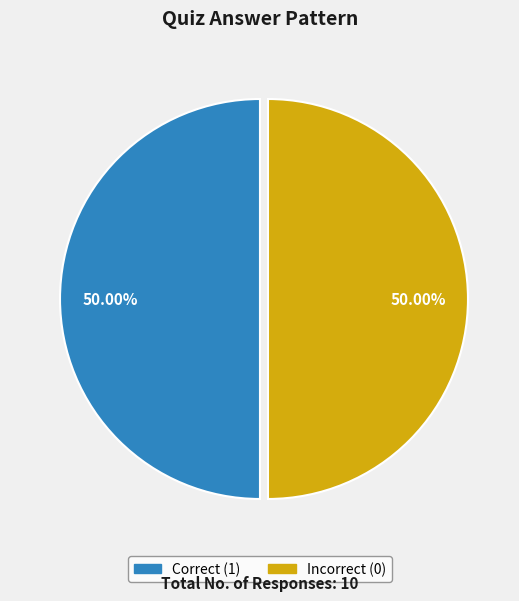

To the nearest percent, what is the difference between the largest and smallest slice percentages?

0%